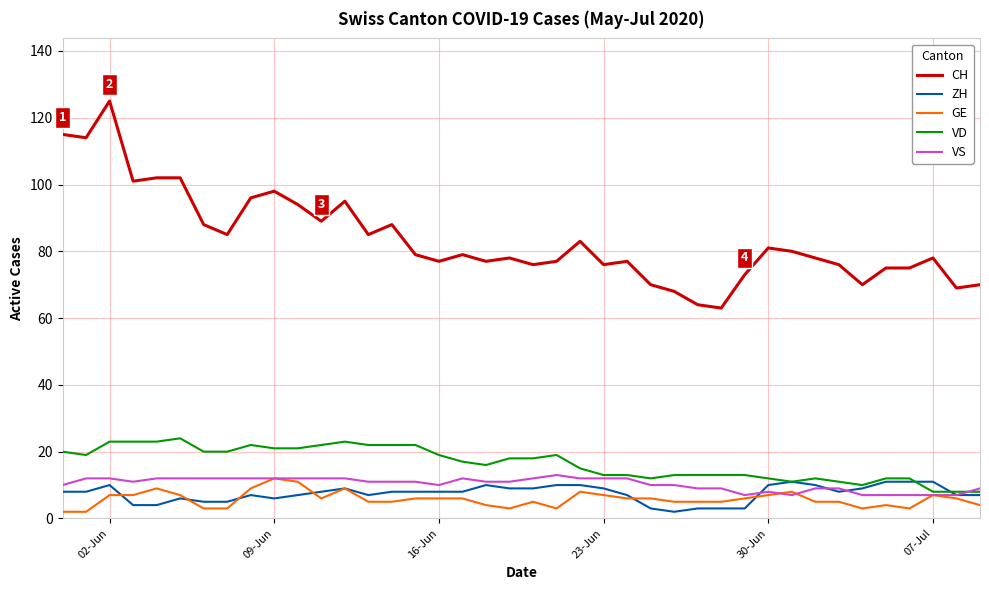

Is this an area chart (filled region under the line)?

No